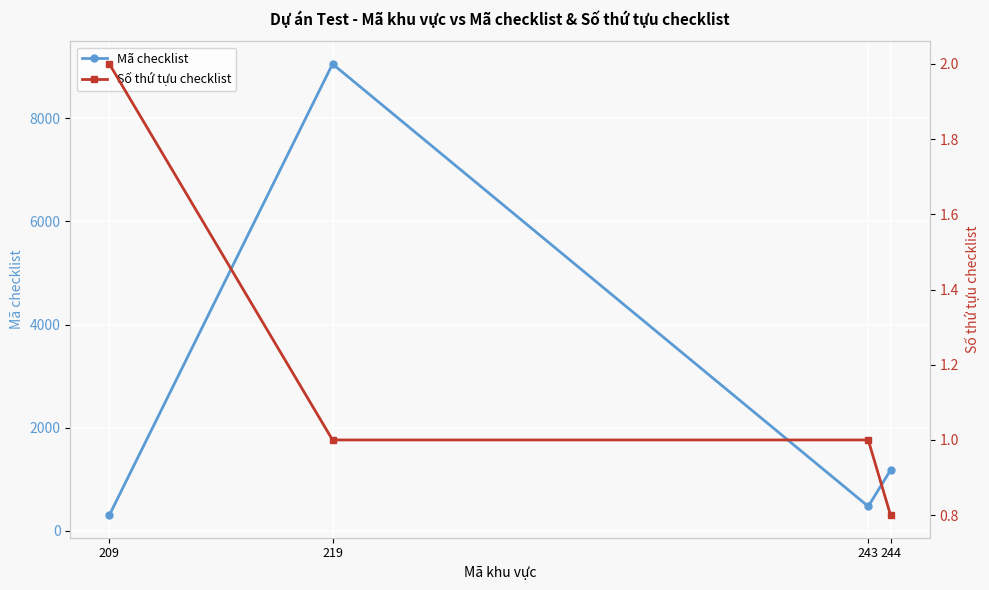

The value of Mã checklist at 219 is 9049.4. True or false?

True